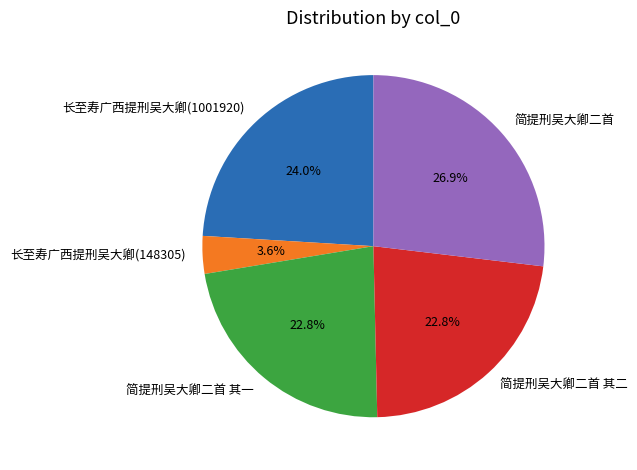

How many segments does this pie chart have?

5